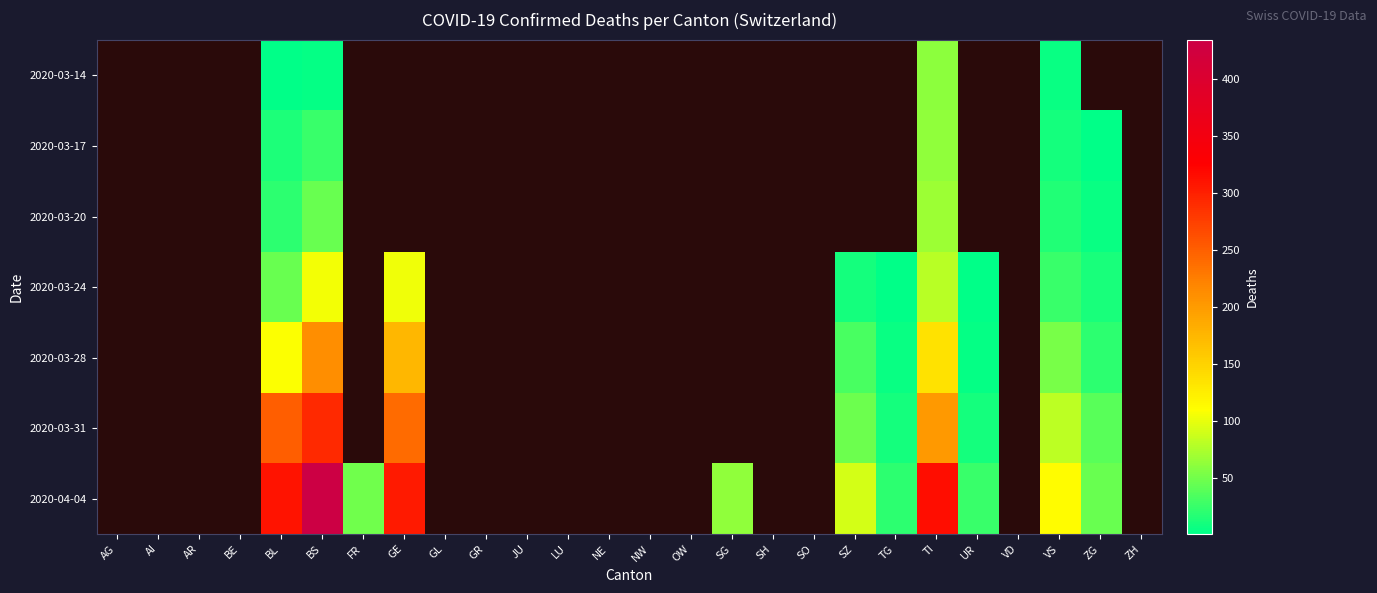

List the series in order of their peak value, lowest first.

2020-03-14, 2020-03-17, 2020-03-20, 2020-03-24, 2020-03-28, 2020-03-31, 2020-04-04